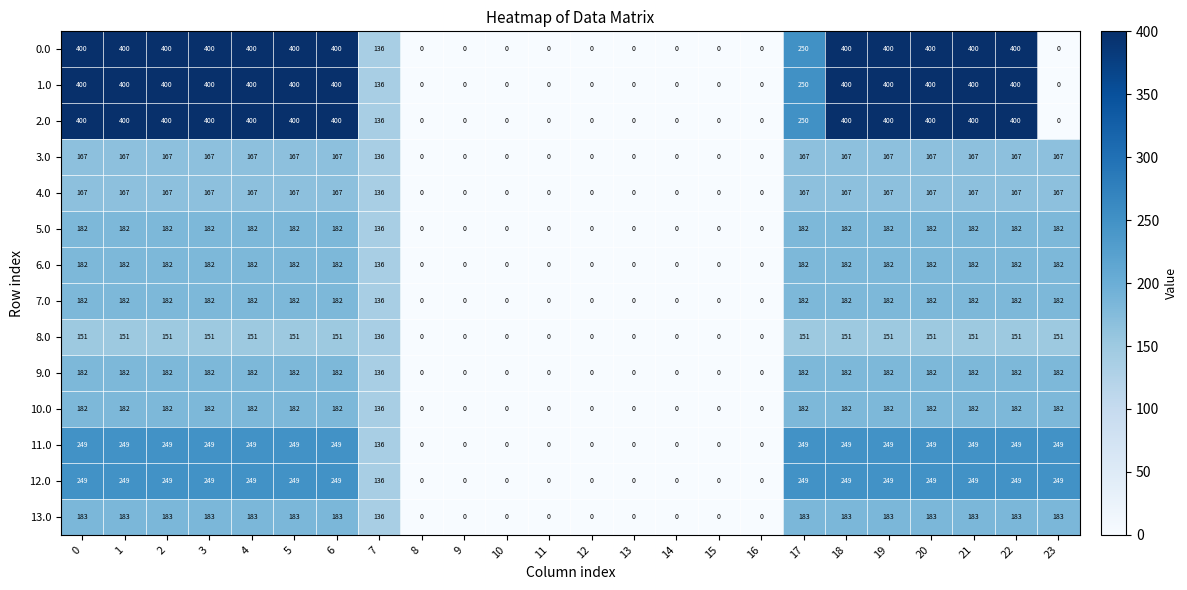

What is the difference between the maximum and minimum values in the 12.0 series?

249